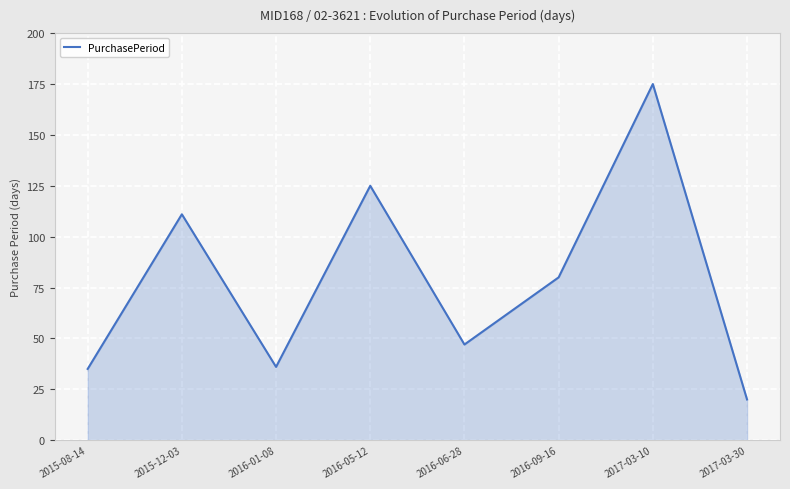

What position from the left is 2016-06-28?

5